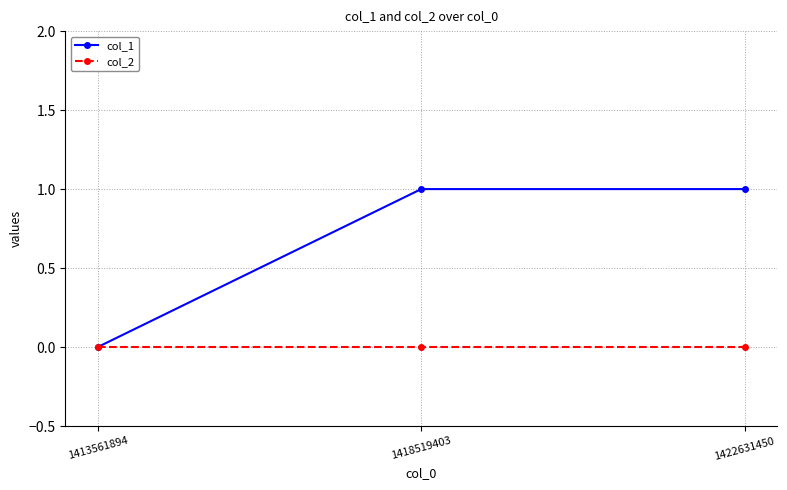

What is the value of the col_1 point at the 2nd from the left?

1